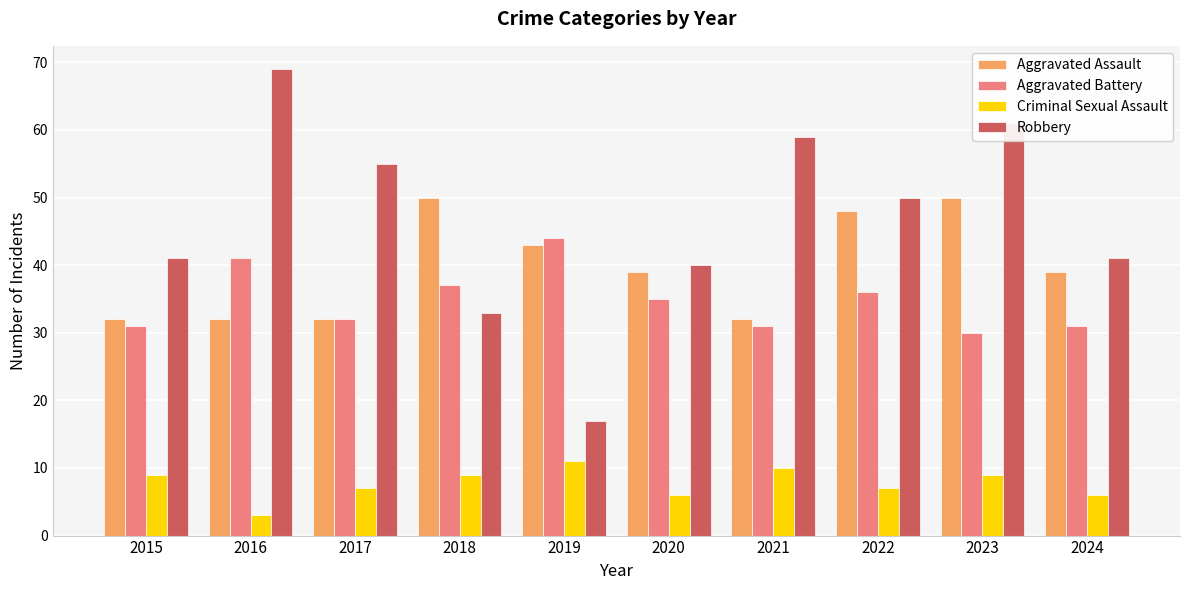

Count the number of categories in the chart.

10